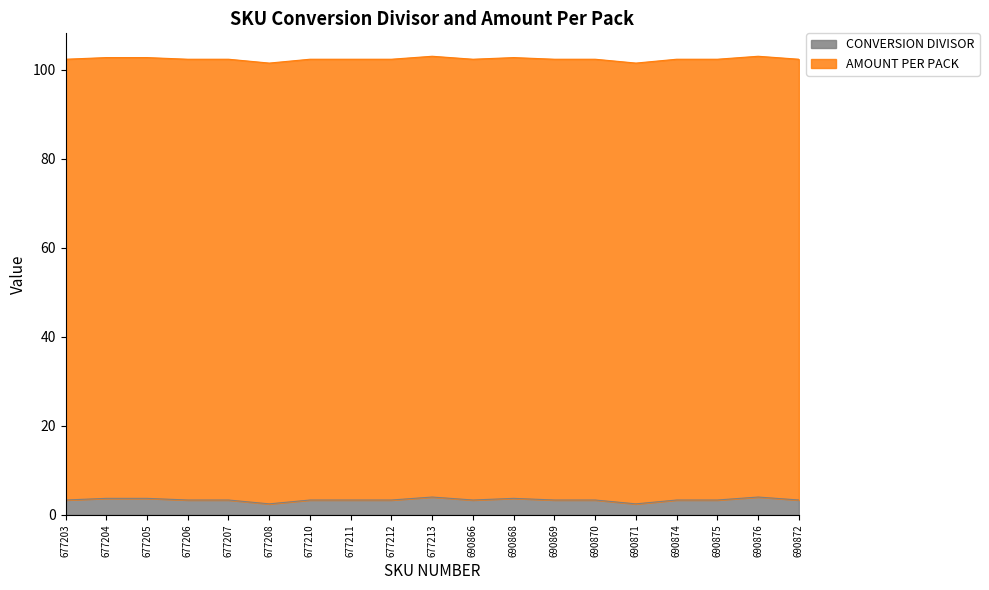

What is the value of the 9th point from the left?

3.3